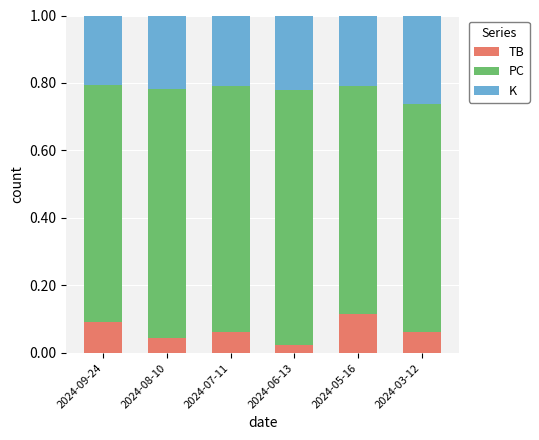

The value of TB at 2024-05-16 is 0.0. True or false?

False